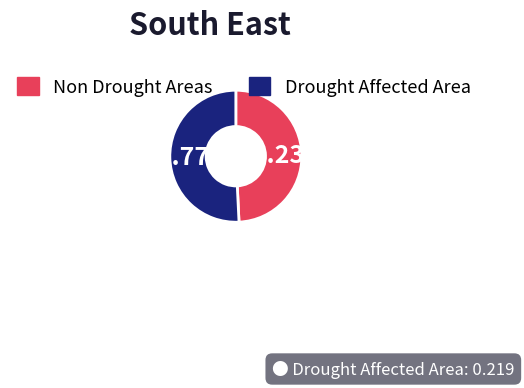

Is there any slice that represents more than half of the pie?

Yes